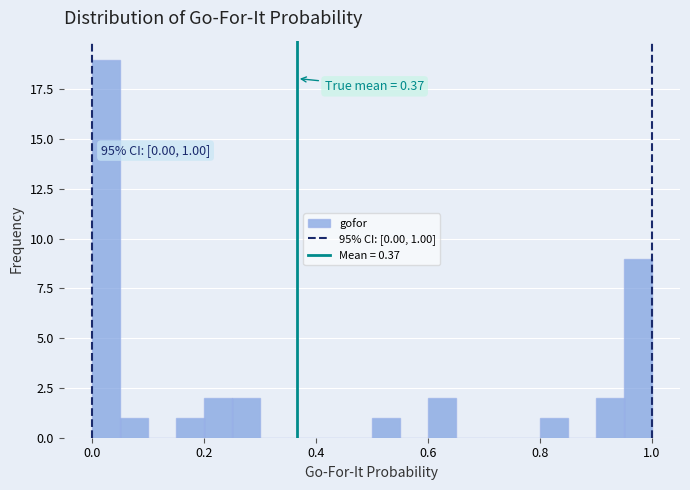

Read against the x-axis, roughly where is the centre of the tallest bar?

0.02